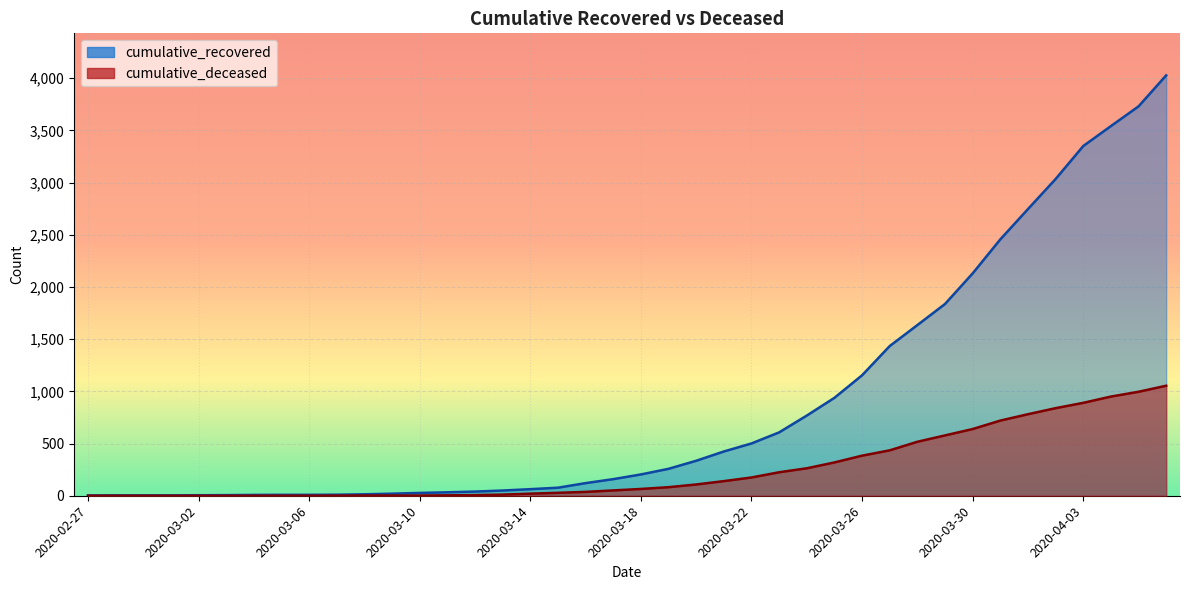

Between 2020-03-21 and 2020-03-22, which series saw the biggest shift?

cumulative_recovered